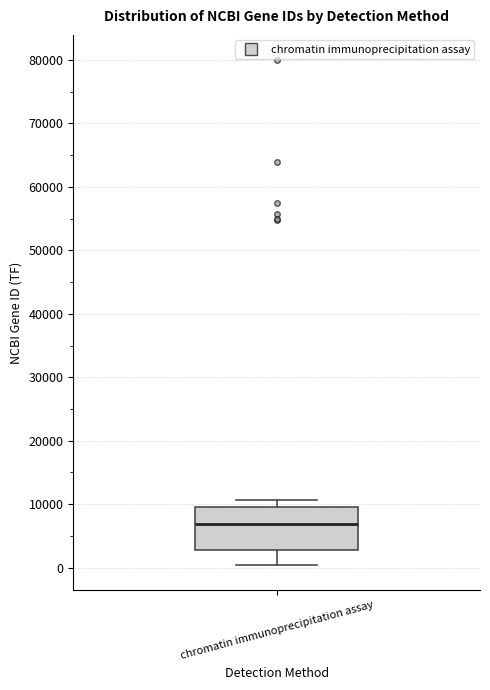

Transcribe this box plot: give where the median line is, the range the box spans, and where the two whiskers end, as read against the y-axis. The values are not printed on the chart, so give them approximately, as read against the axis.

median 7000, box 3000 to 10000, whiskers 0 to 11000